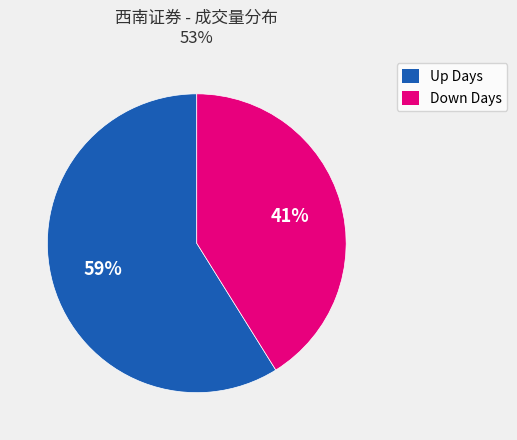

Is there any slice that represents more than half of the pie?

Yes